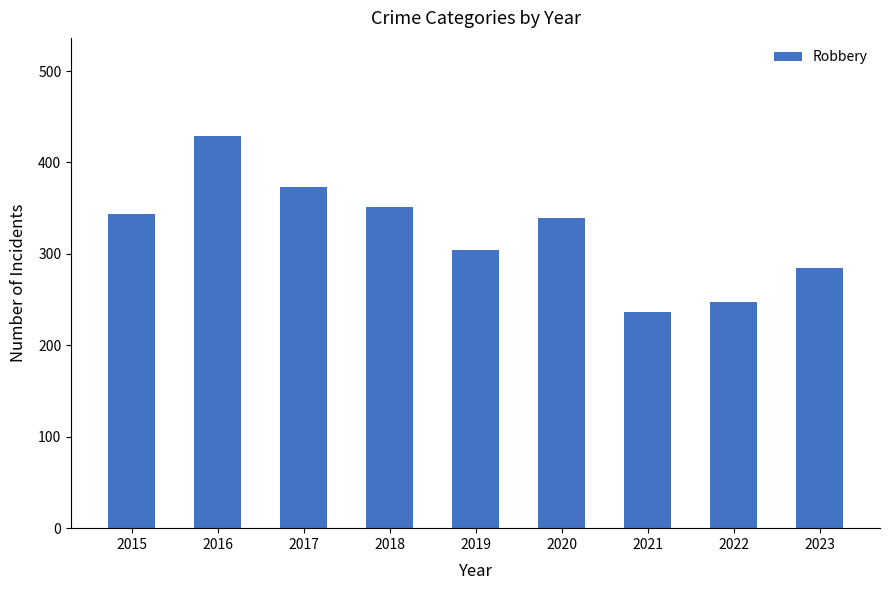

What is the difference between the maximum and minimum values?

193